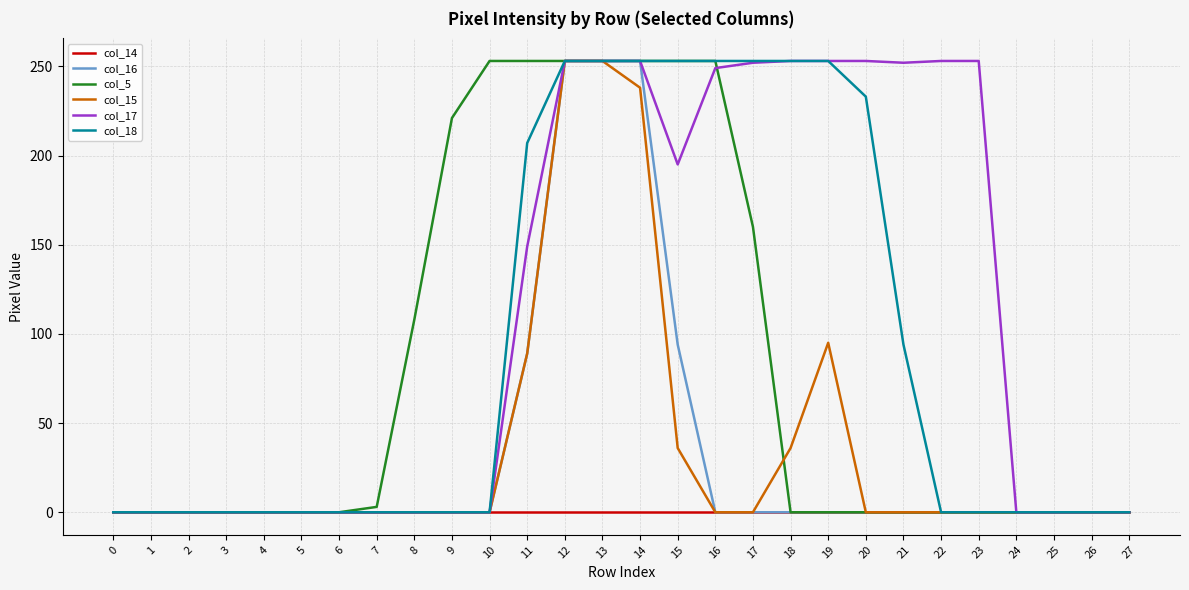

True or false: col_16 has a value of 168 at 22.

False